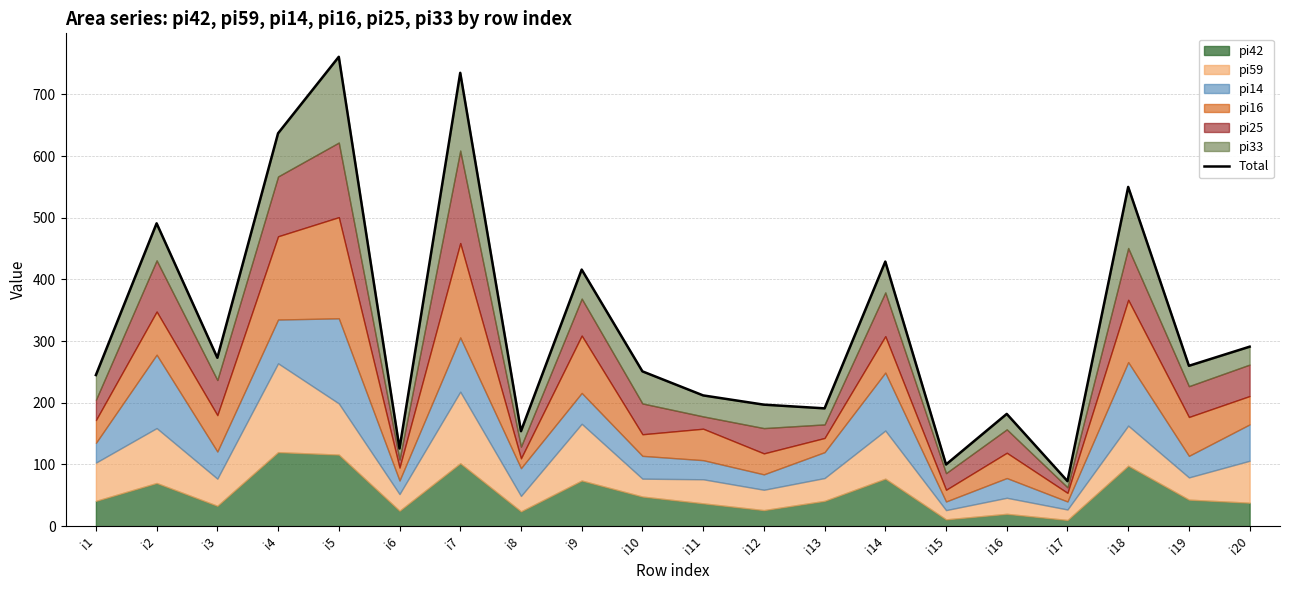

Reading left to right, list all the values displayed in this chart.

245	491	273	637	761	126	735	154	416	251	212	197	191	429	100	182	73	550	260	291